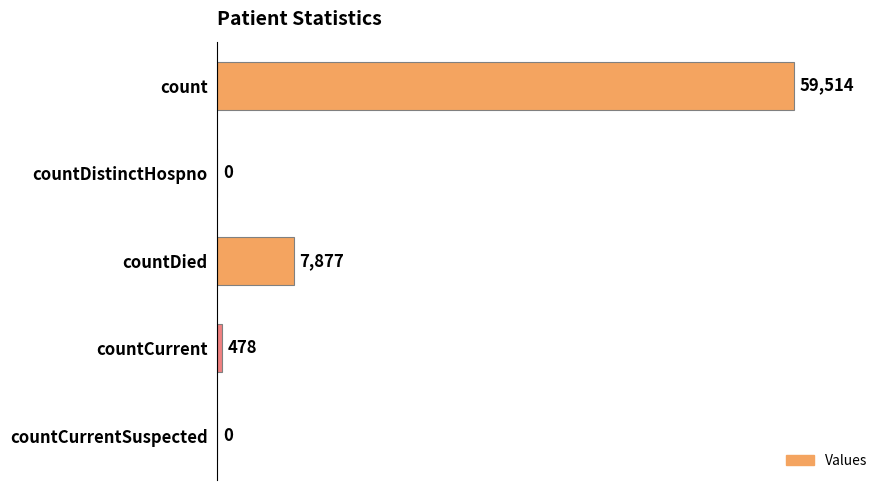

What is the average value?

13574